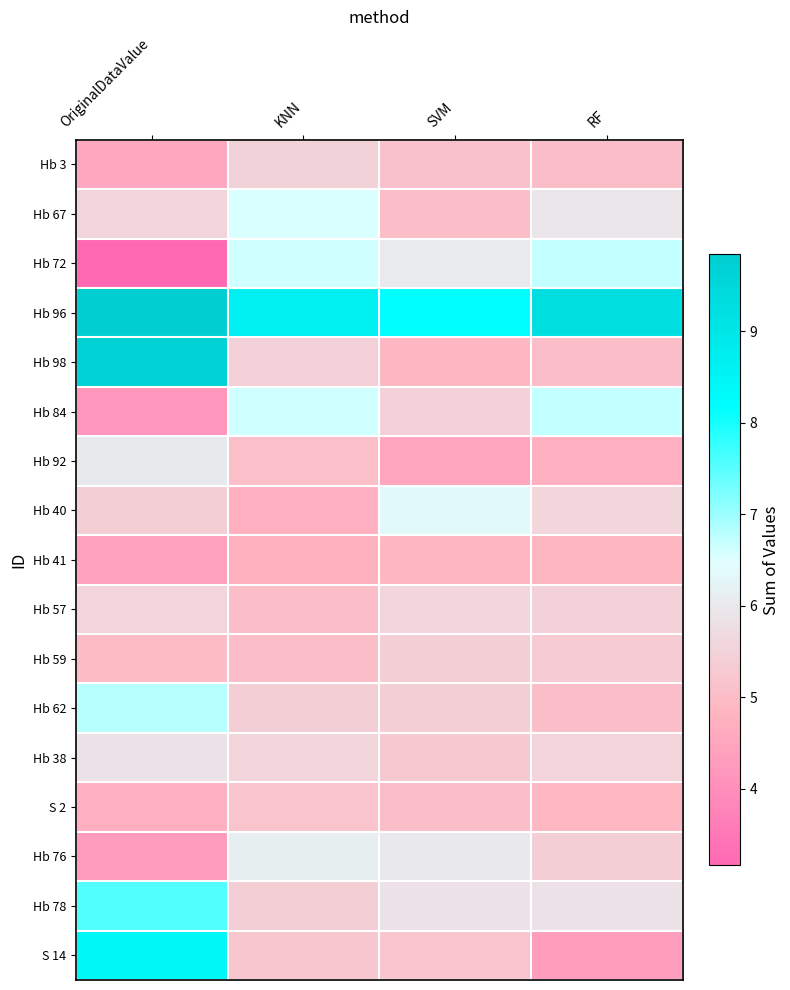

Rank the series by their maximum value, from lowest to highest.

Hb 41, S 2, Hb 59, Hb 3, Hb 57, Hb 38, Hb 92, Hb 76, Hb 40, Hb 67, Hb 72, Hb 84, Hb 62, Hb 78, S 14, Hb 98, Hb 96